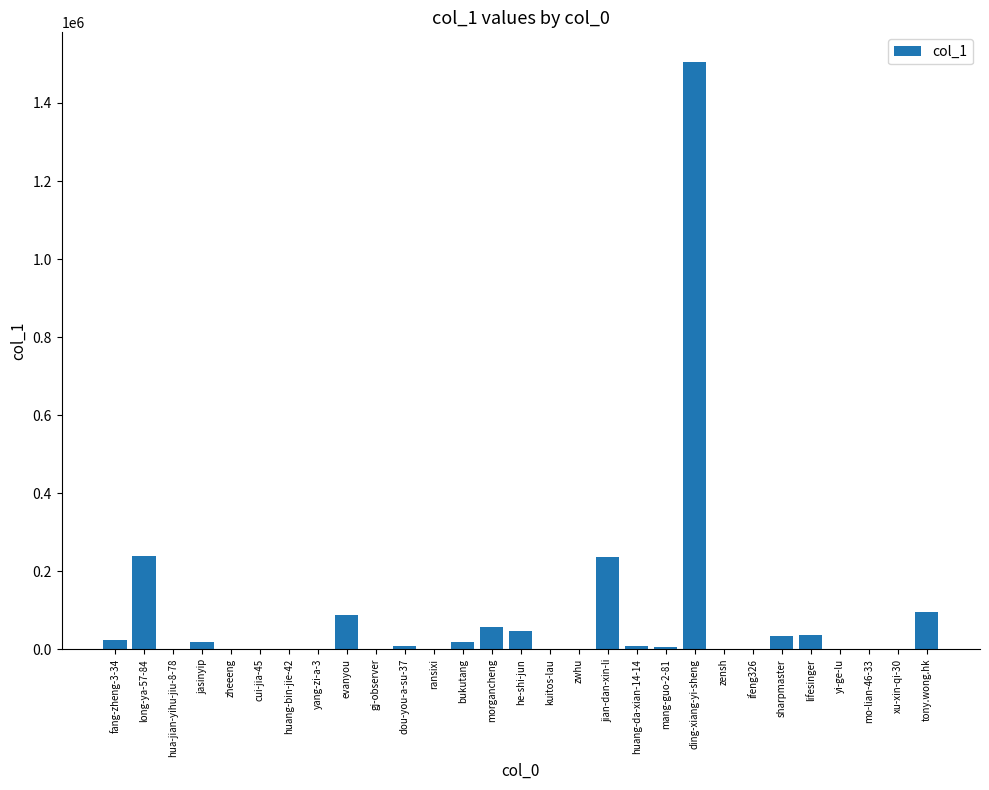

What is the greatest value displayed?

1505801